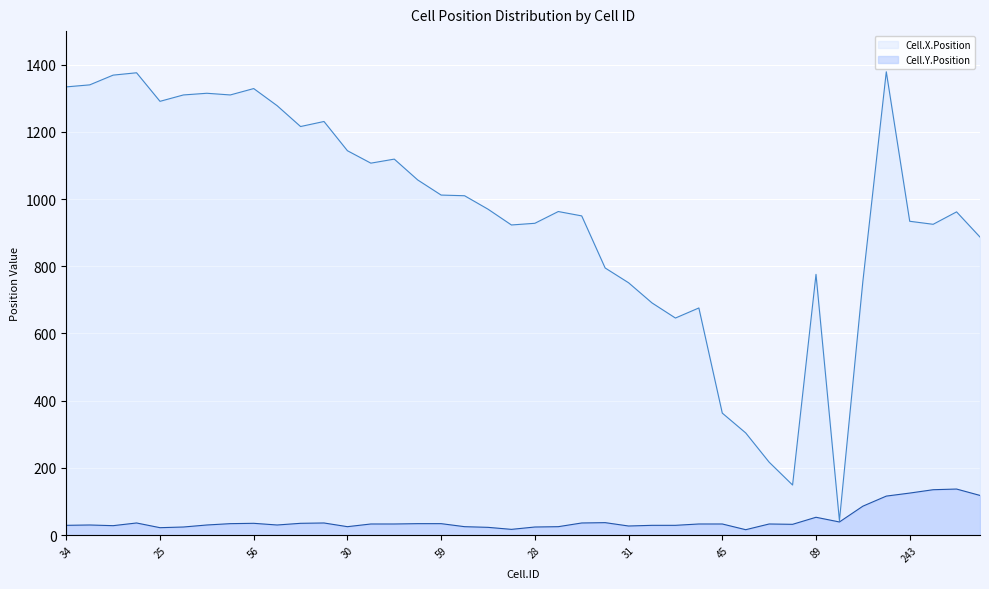

True or false: Cell.Y.Position and Cell.X.Position cross at least once.

False